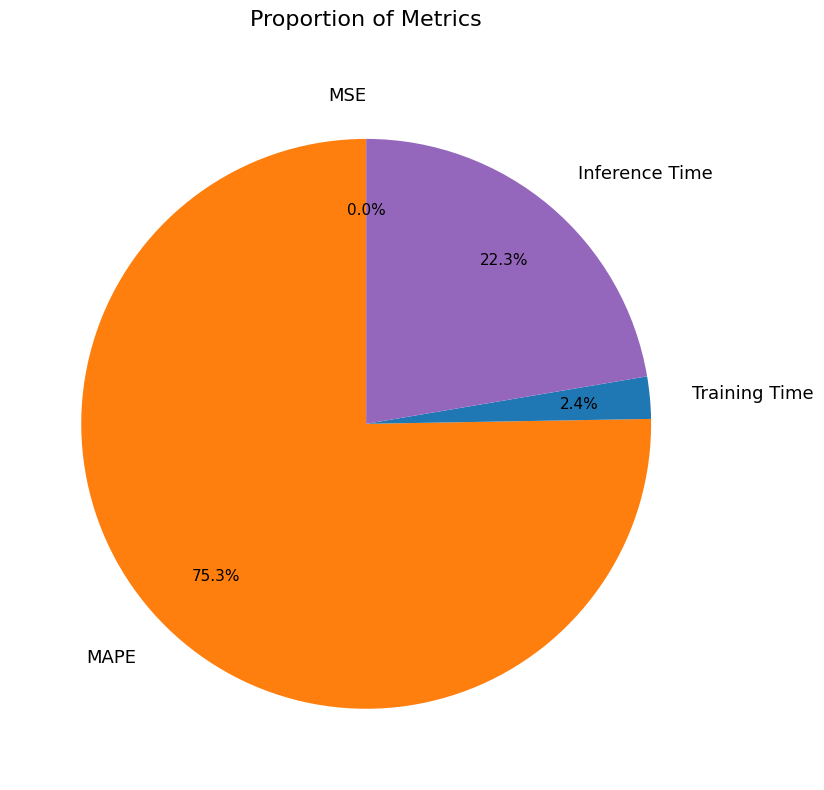

How much of the chart is everything except Inference Time?

77.7%